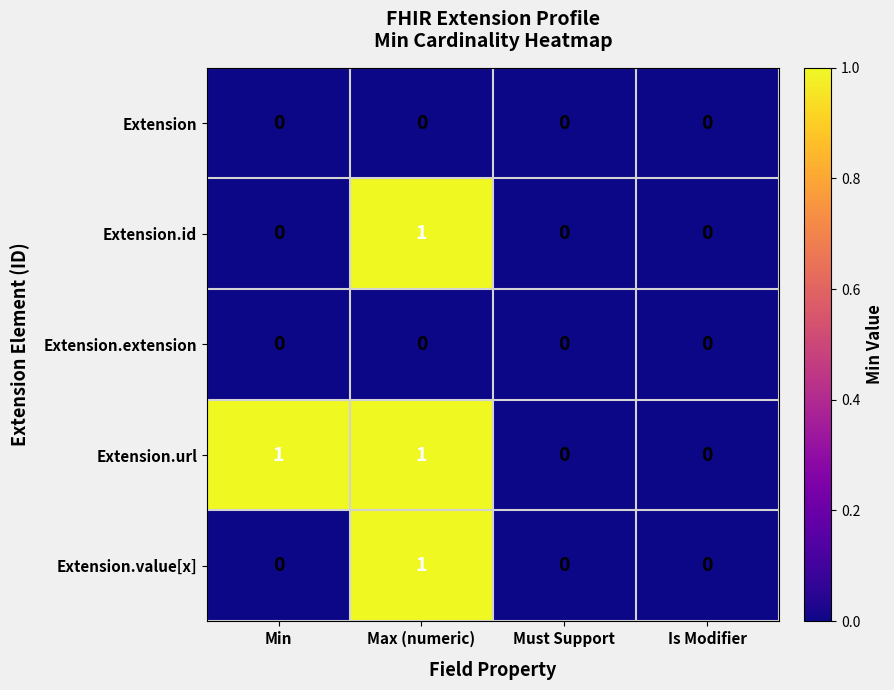

Reading right to left, what are all the values shown in this chart?

Extension: Is Modifier=0	Must Support=0	Max (numeric)=0	Min=0
Extension.id: Is Modifier=0	Must Support=0	Max (numeric)=1	Min=0
Extension.extension: Is Modifier=0	Must Support=0	Max (numeric)=0	Min=0
Extension.url: Is Modifier=0	Must Support=0	Max (numeric)=1	Min=1
Extension.value[x]: Is Modifier=0	Must Support=0	Max (numeric)=1	Min=0